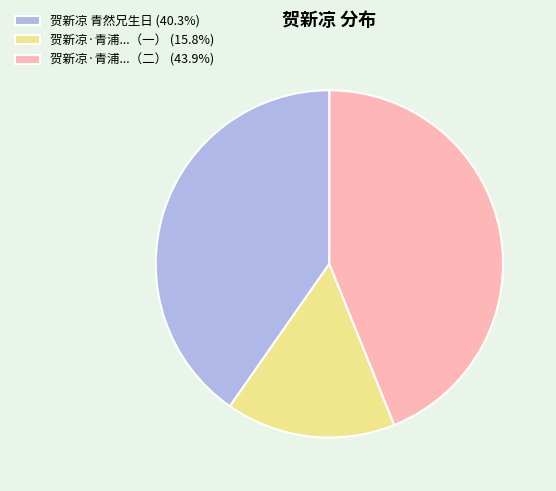

Count the number of slices in the pie.

3